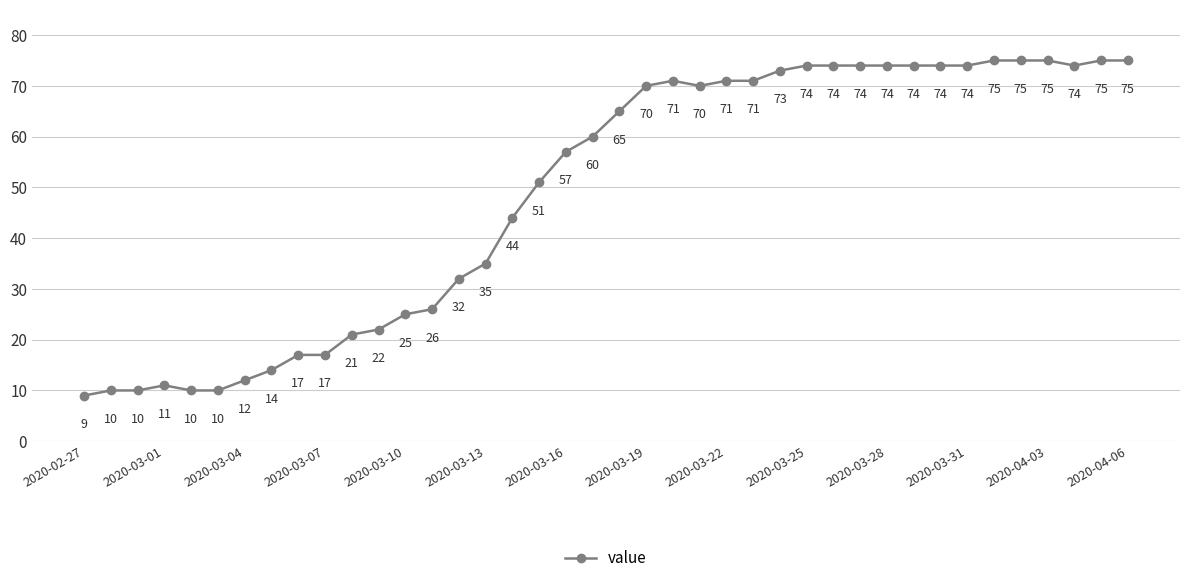

What is the value of the 35th point from the left?

75